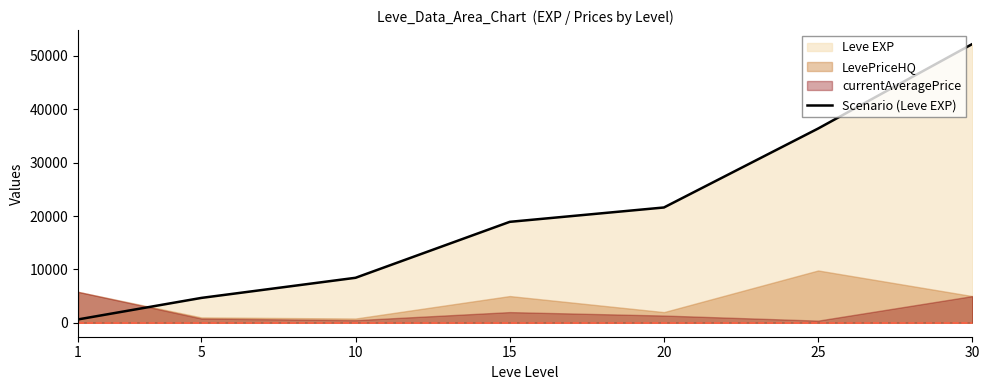

Count the number of values greater than 18910.

3